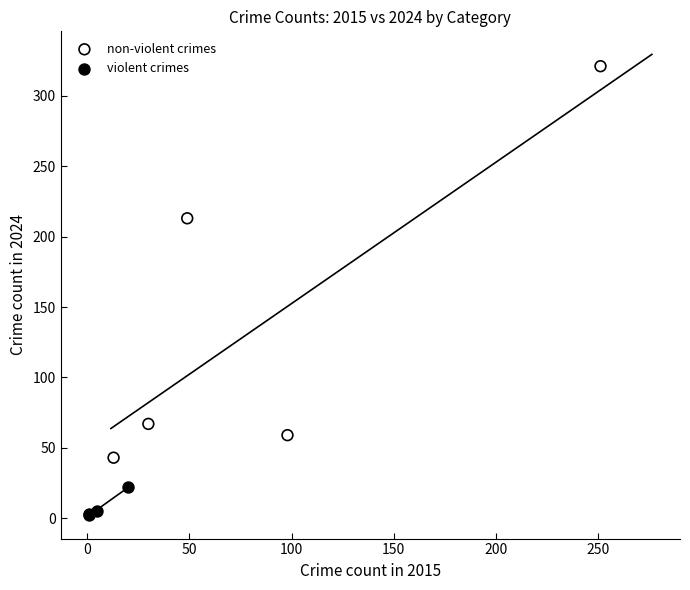

Which series has the widest spread of Y values?

non-violent crimes